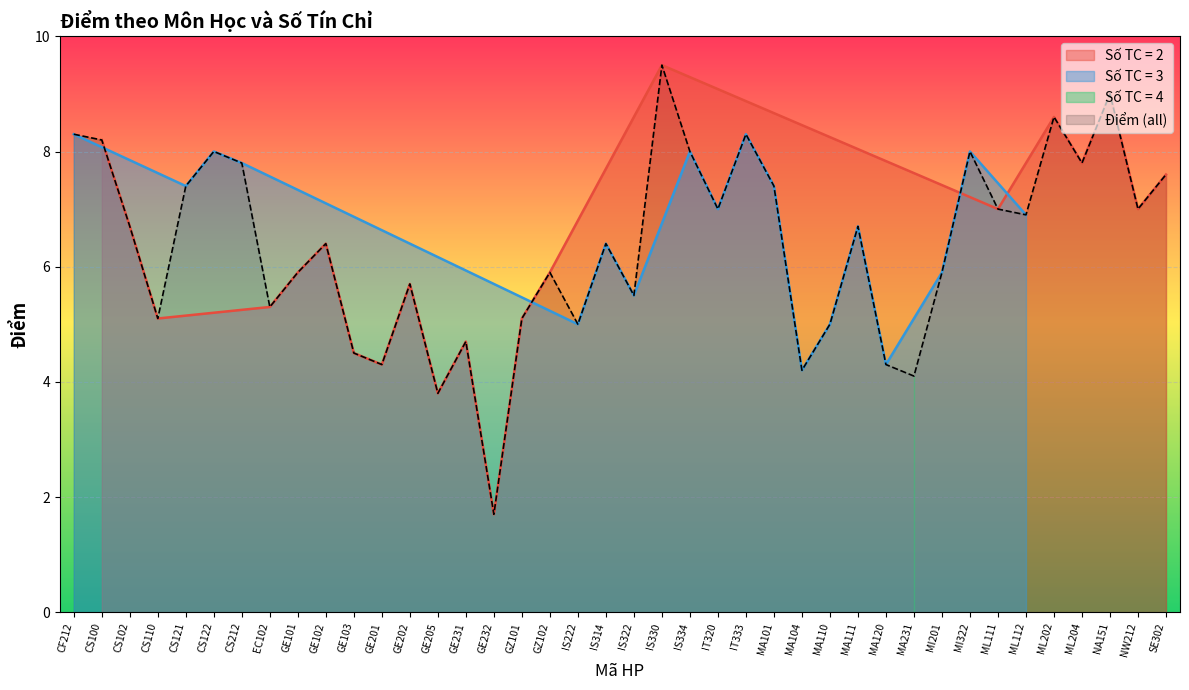

Where does the data first go above 6?

CF212